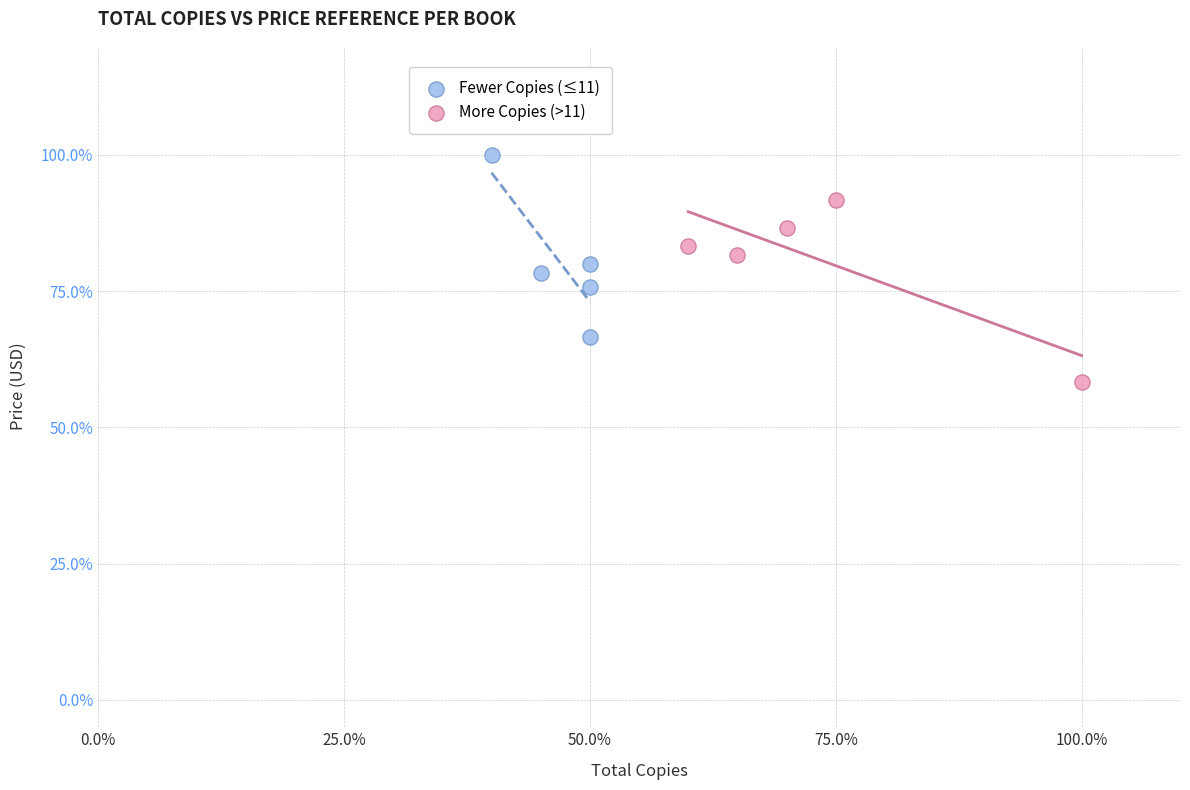

What are all the series names shown in the legend?

Fewer Copies (≤11), More Copies (>11)